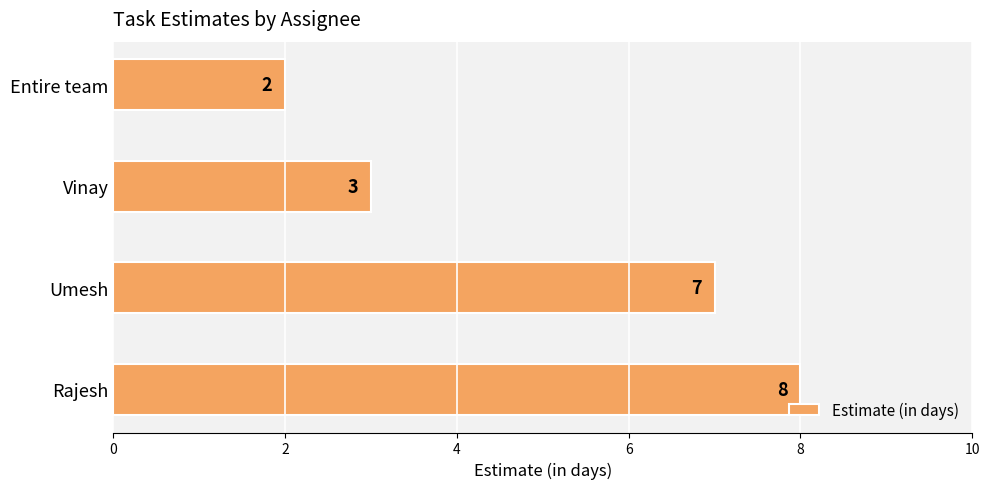

Is it true that the value at Vinay is 3?

True